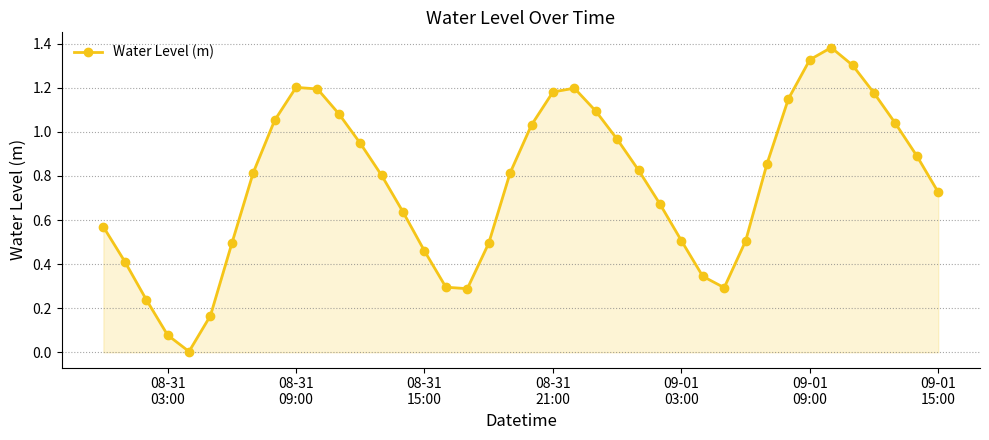

Does the chart display data point markers on the line(s)?

Yes